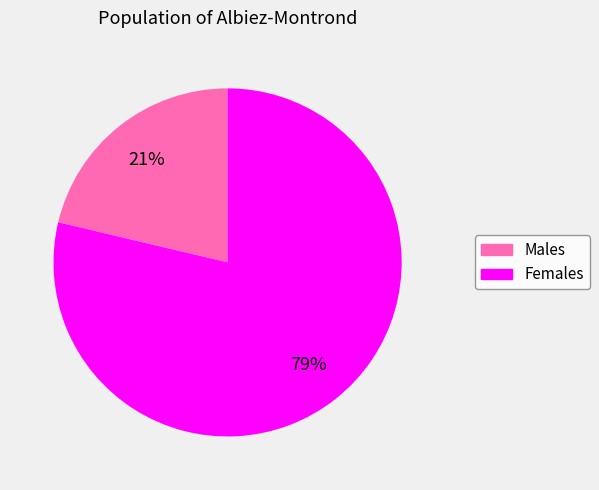

Is there a majority slice in this chart?

Yes